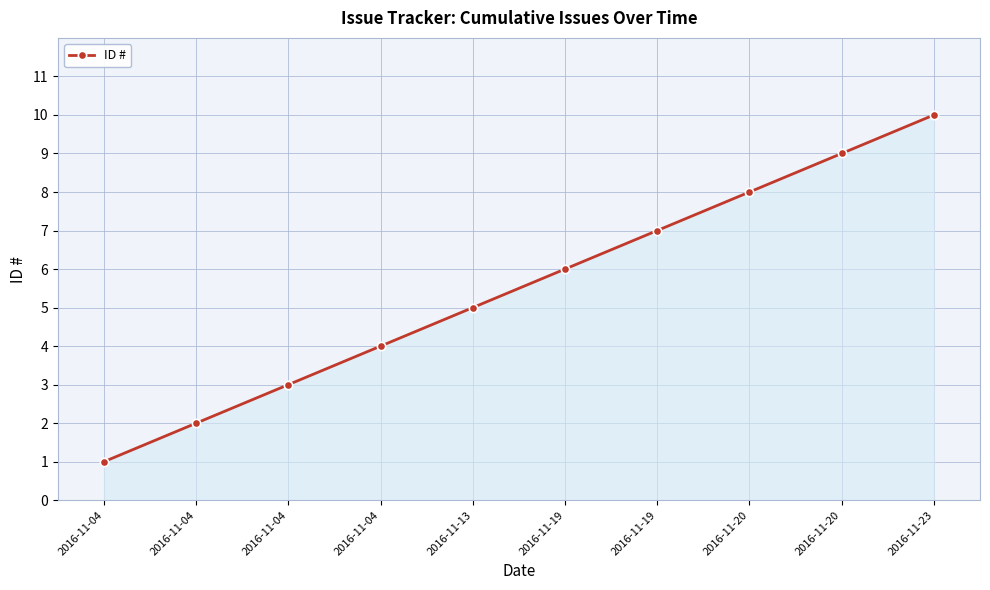

List the labels in order of value, largest first.

2016-11-23, 2016-11-20, 2016-11-20, 2016-11-19, 2016-11-19, 2016-11-13, 2016-11-04, 2016-11-04, 2016-11-04, 2016-11-04